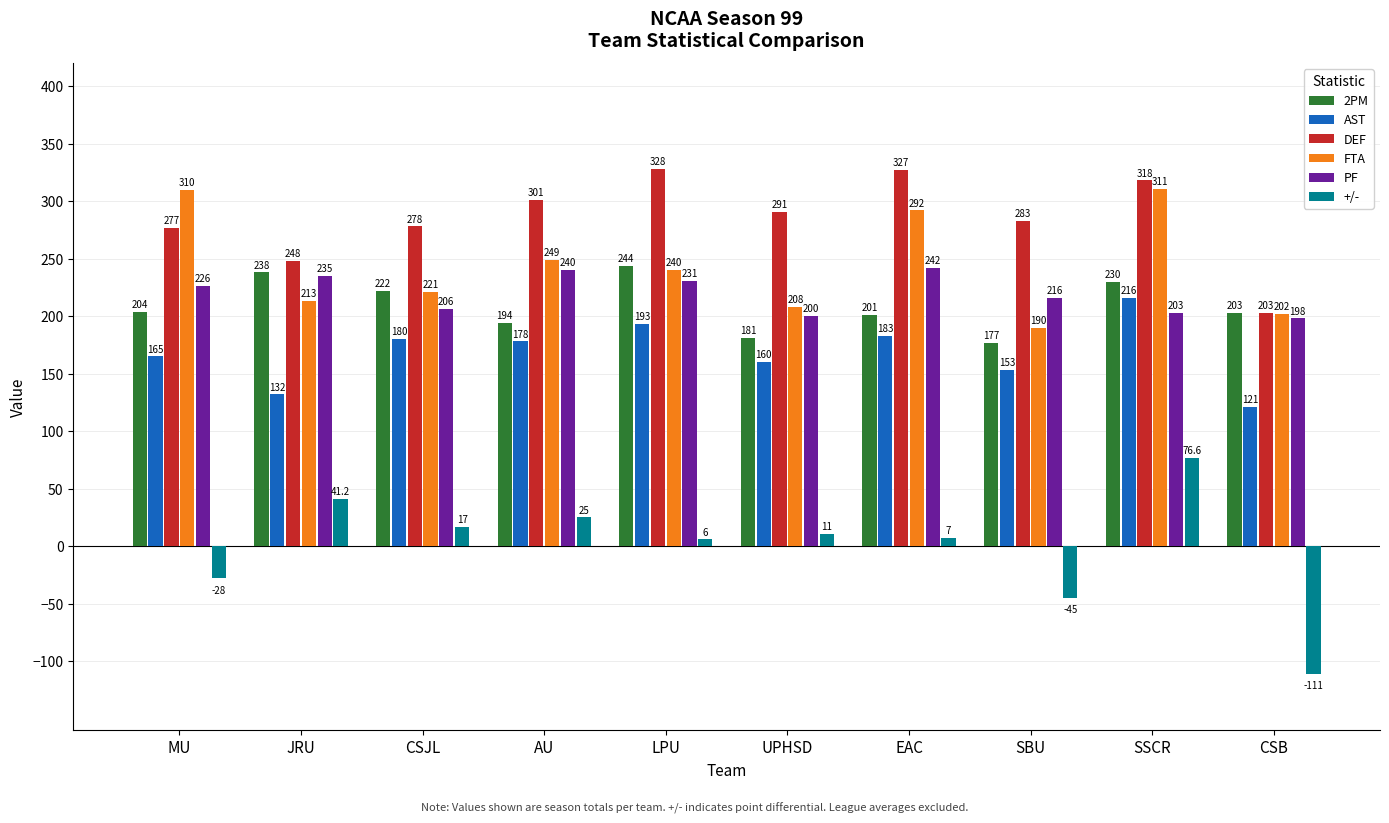

Which series changed the most between EAC and SBU?

FTA